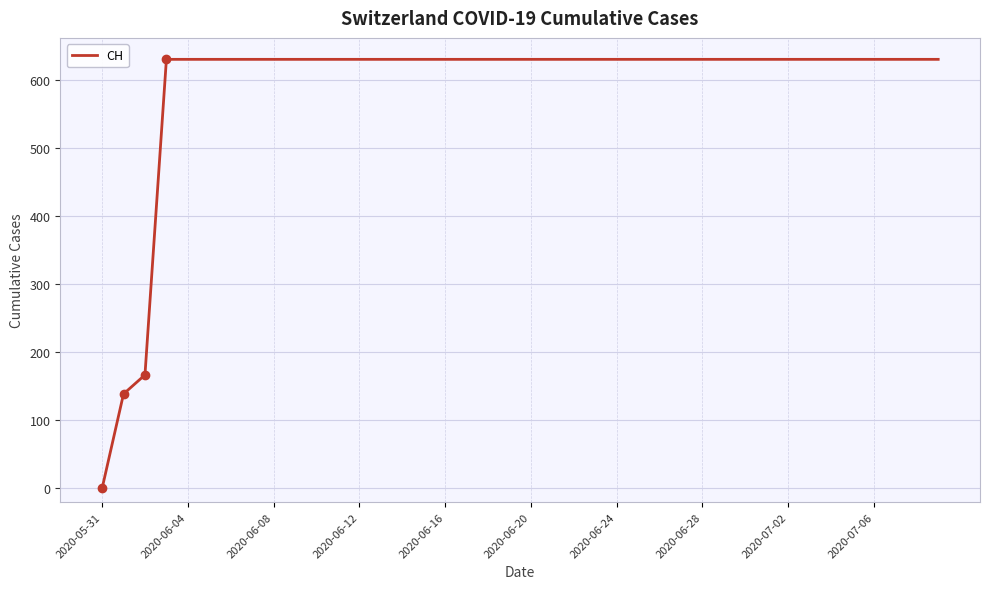

What is the maximum value shown in the chart?

631